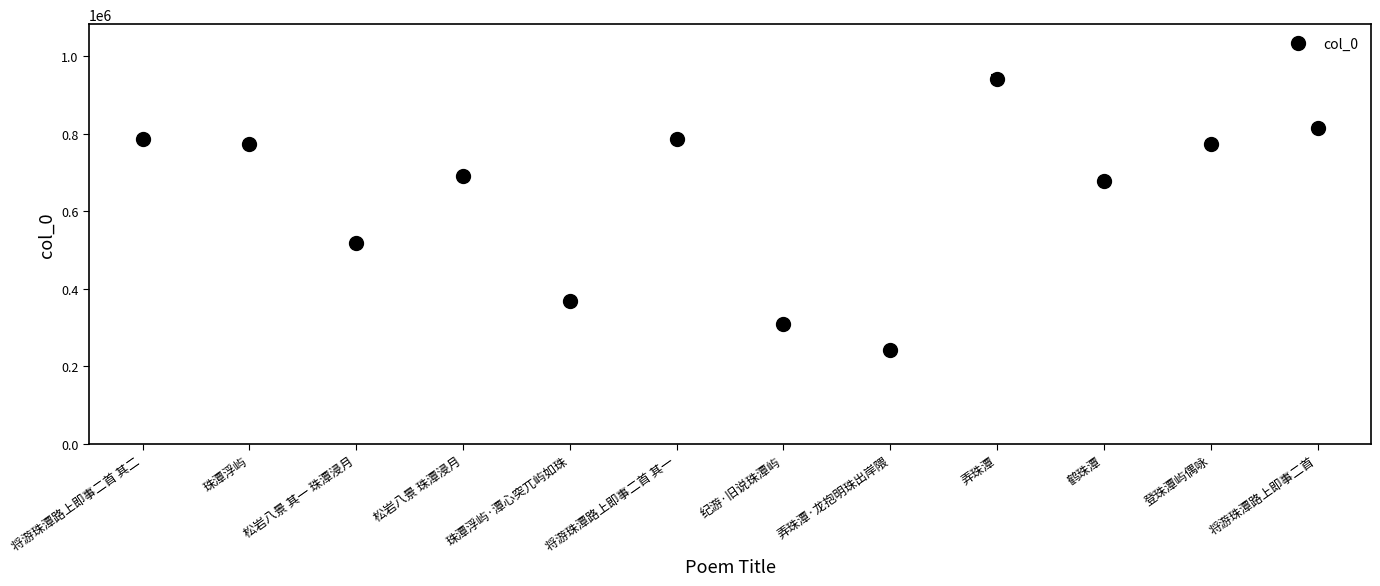

Where is the first local minimum?

松岩八景 其一 珠潭浸月